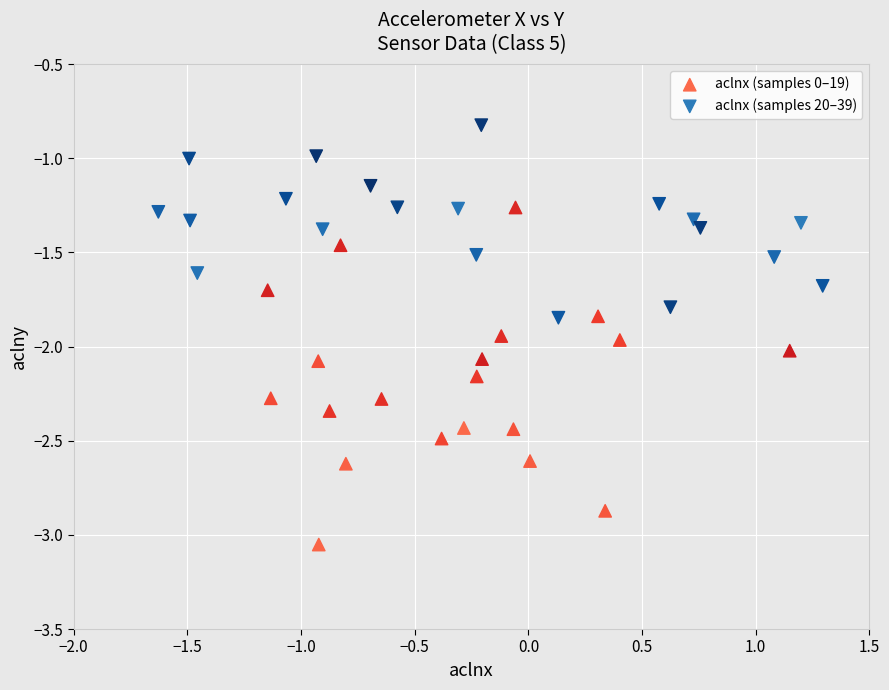

Which series contains the lowest Y value?

aclnx (samples 0–19)